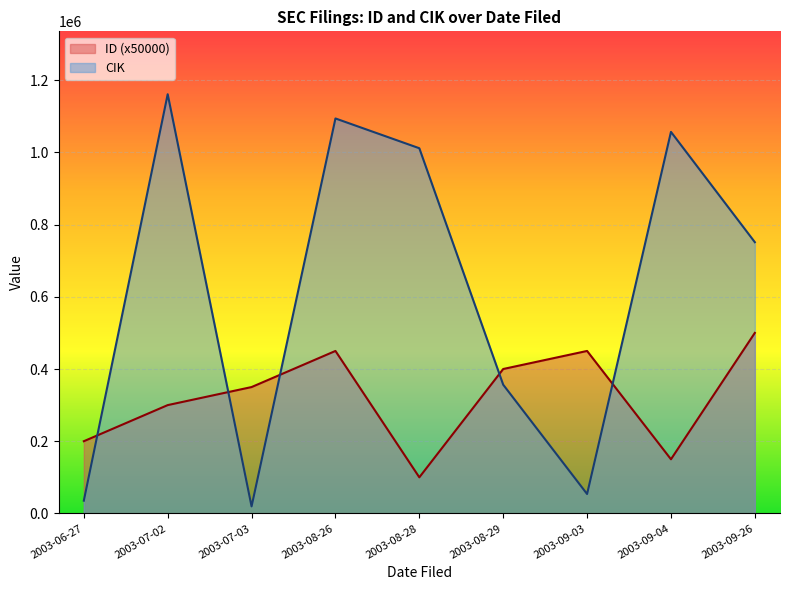

At which label is CIK closest to 590229?

2003-09-26